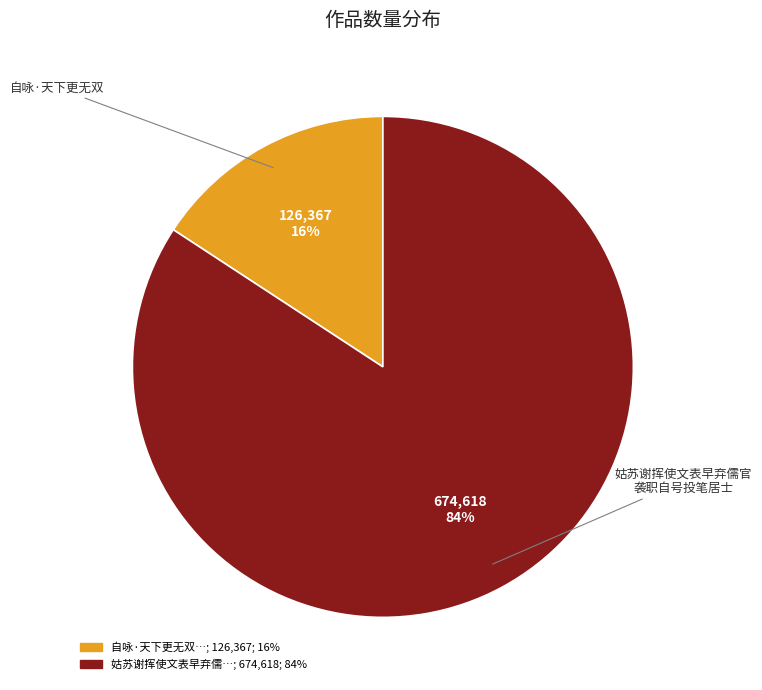

To the nearest percent, what is the average slice percentage?

50%